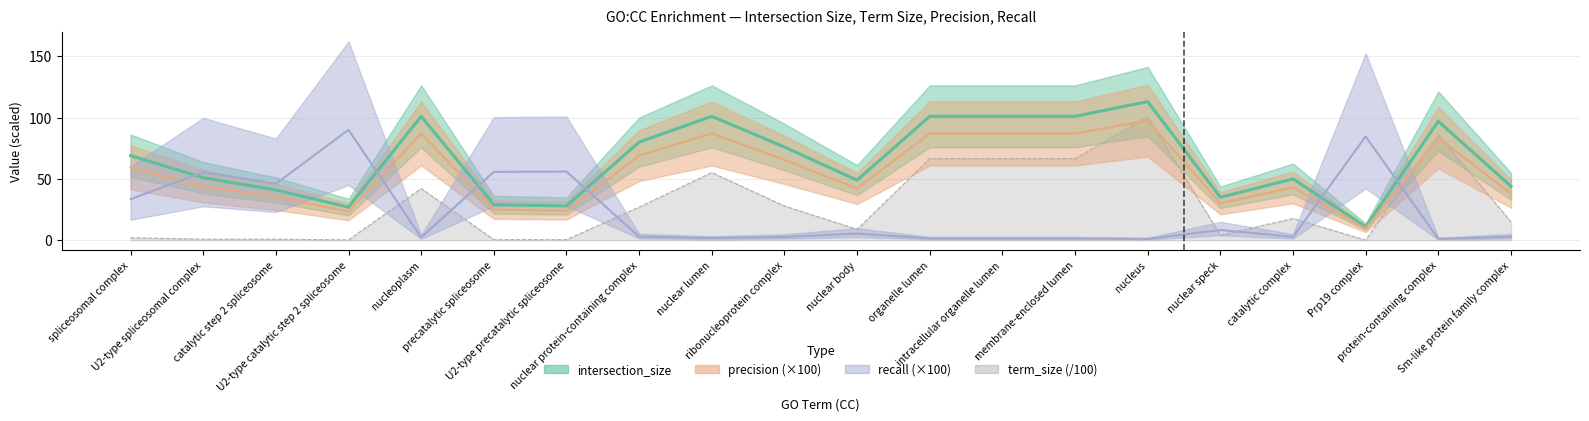

True or false: precision has more than 0 interior local peaks.

True